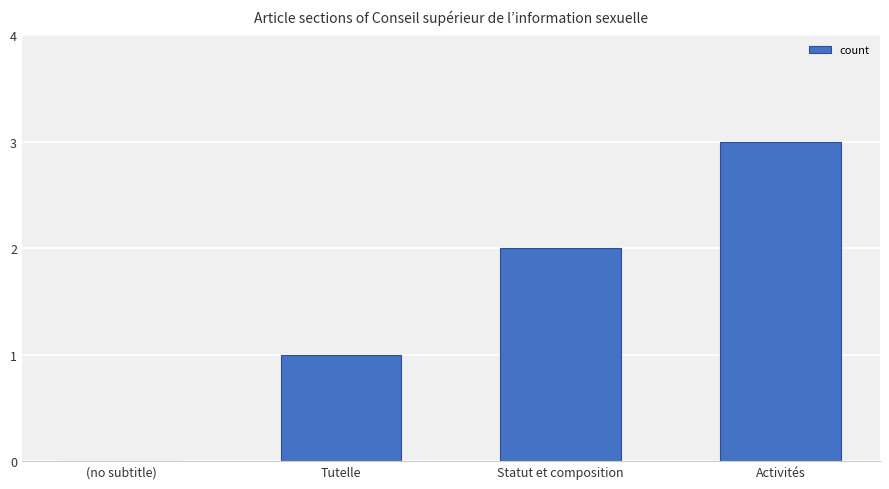

Which label corresponds to the largest value in the chart?

Activités